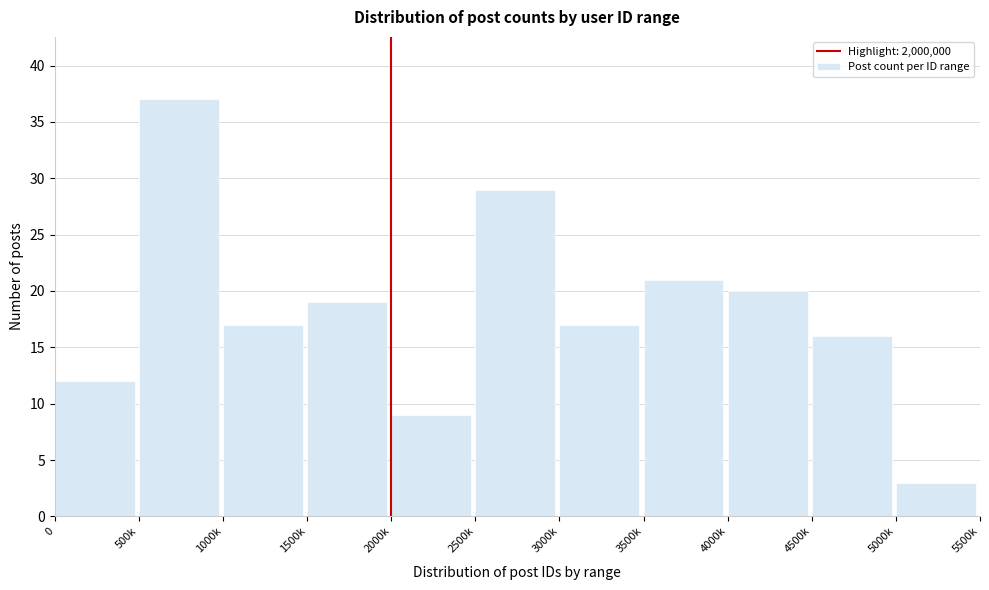

Reading left to right, list all the values displayed in this chart.

0=12	500k=37	1000k=17	1500k=19	2000k=9	2500k=29	3000k=17	3500k=21	4000k=20	4500k=16	5000k=3